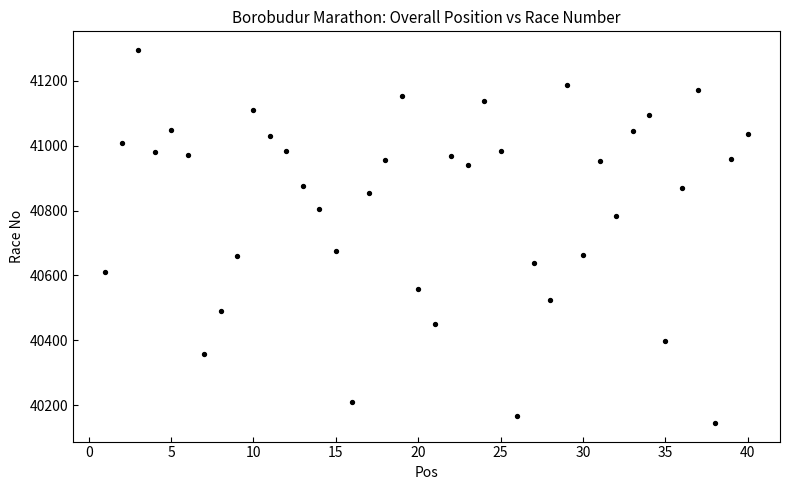

What is the range of Y values (max minus min)?

1150